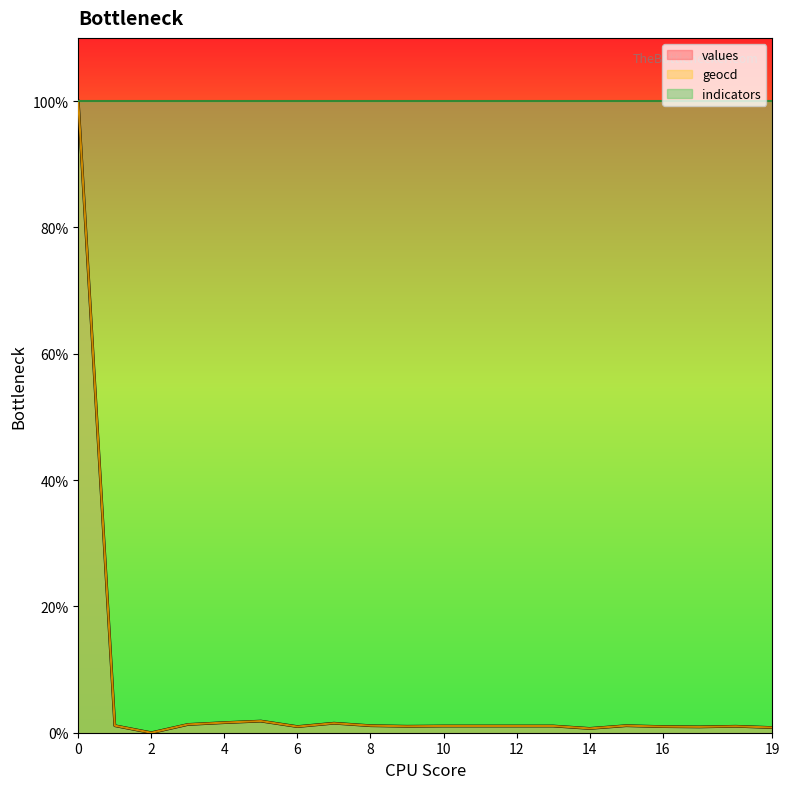

At which category does the chart reach its minimum across all series?

2